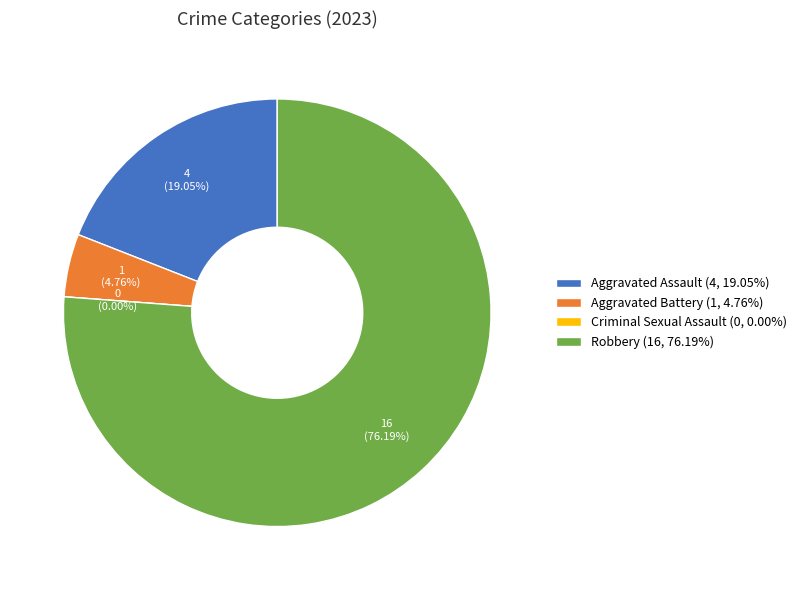

What percentage is the Aggravated Assault slice, to the nearest percent?

19%